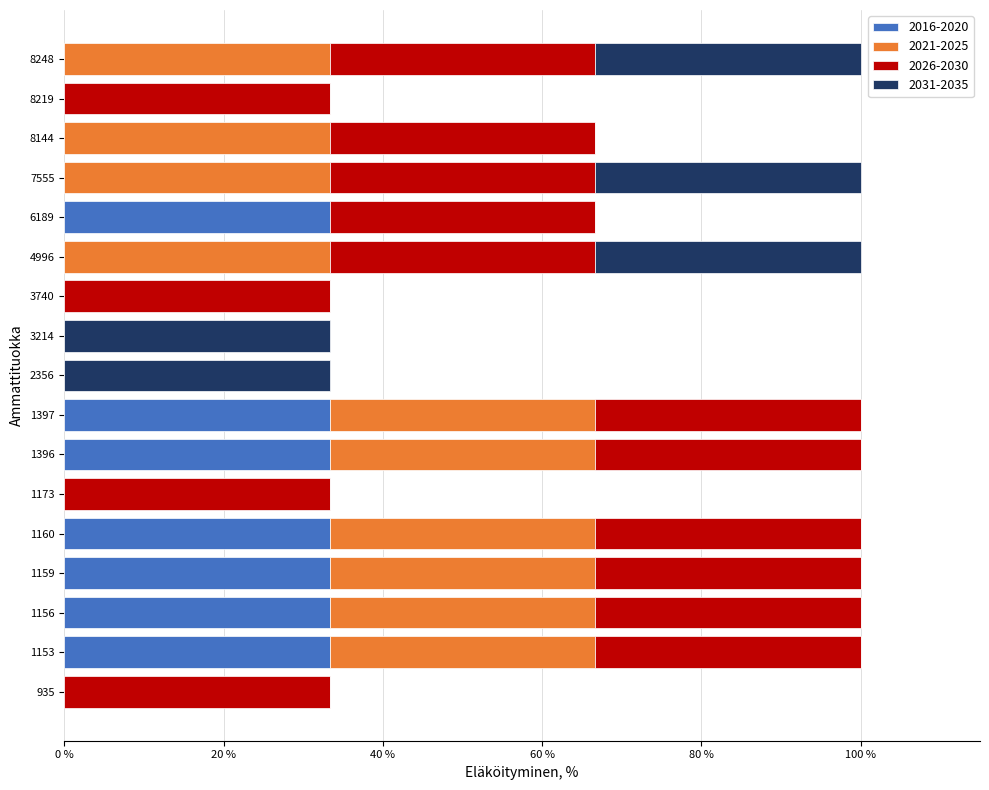

Reading left to right, what are all the values shown in this chart?

2016-2020: 0	1	1	1	1	0	1	1	0	0	0	0	1	0	0	0	0
2021-2025: 0	1	1	1	1	0	1	1	0	0	0	1	0	1	1	0	1
2026-2030: 1	1	1	1	1	1	1	1	0	0	1	1	1	1	1	1	1
2031-2035: 0	0	0	0	0	0	0	0	1	1	0	1	0	1	0	0	1